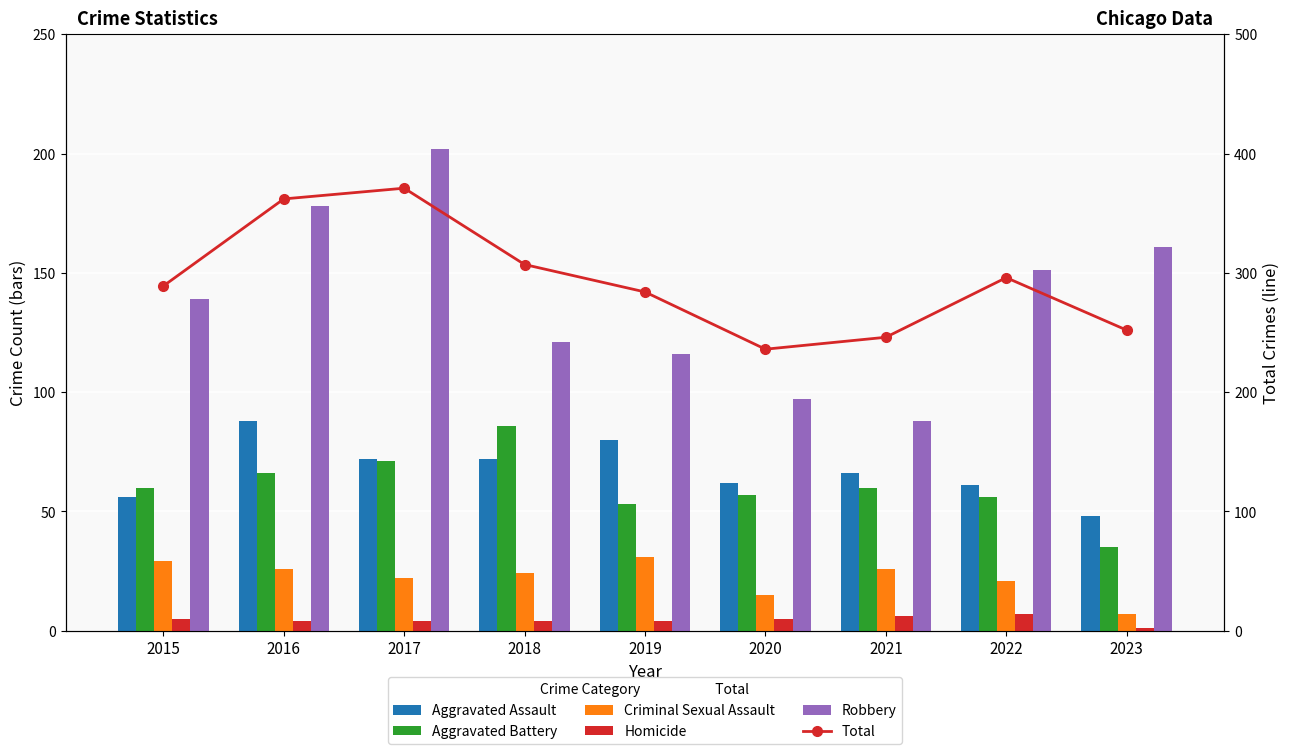

Which has a higher value, 2019 or 2020?

2019